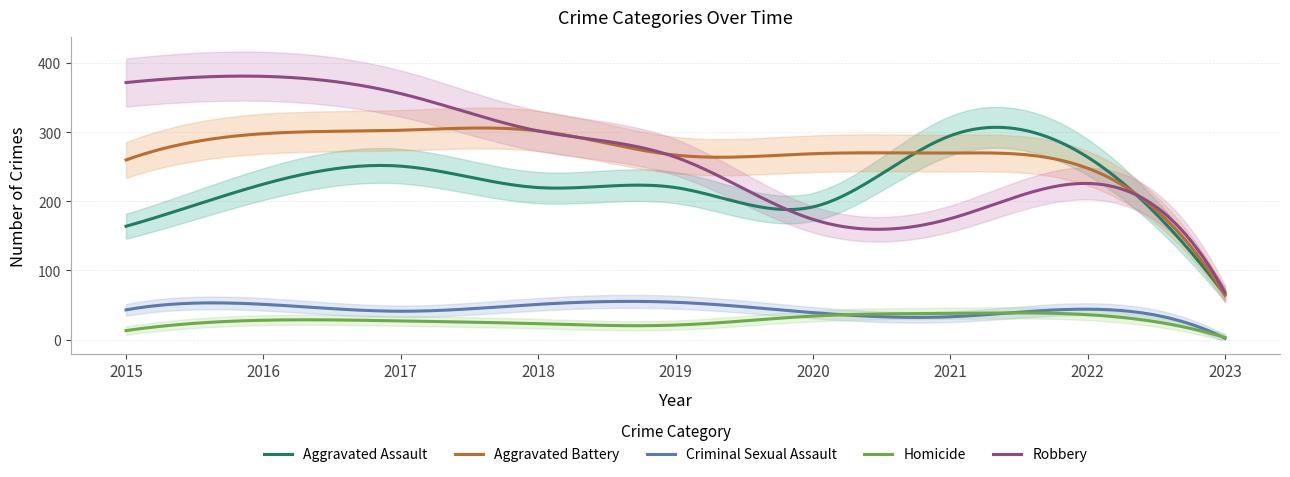

At how many categories does at least one series exceed 171?

8